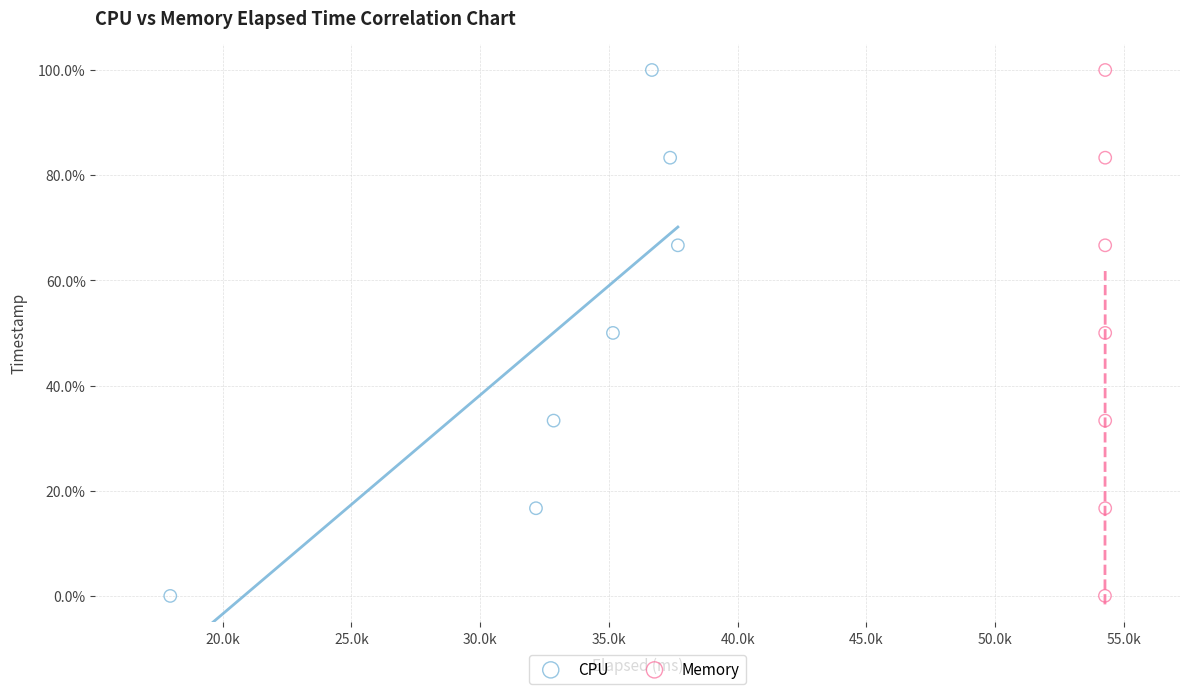

Which series has the widest spread of Y values?

CPU